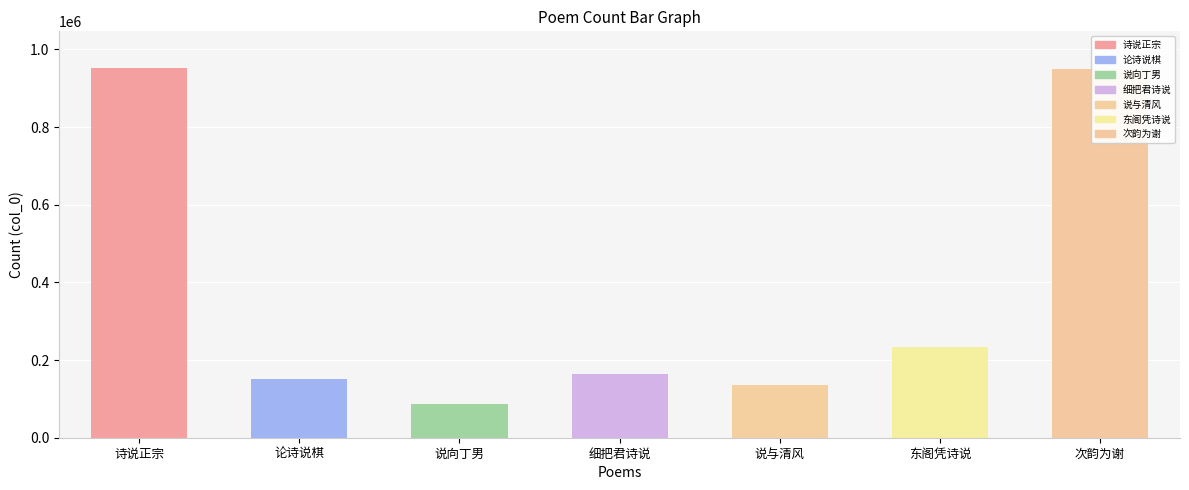

What is the difference between the second highest and second lowest values?

812231